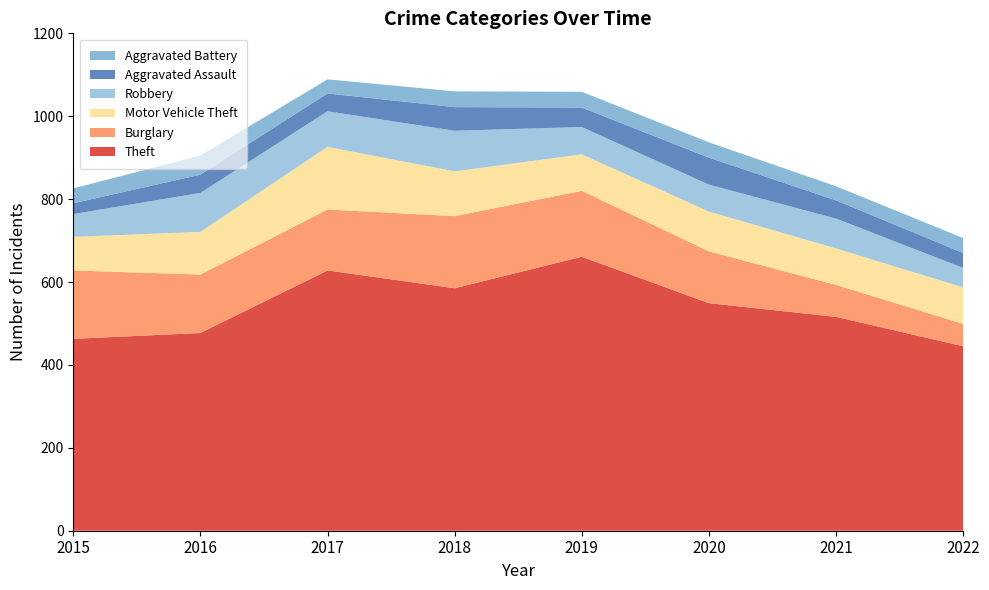

Reading right to left, transcribe all the data shown in this chart.

Theft: 2022=445	2021=516	2020=549	2019=661	2018=585	2017=628	2016=477	2015=463
Burglary: 2022=54	2021=77	2020=125	2019=159	2018=174	2017=147	2016=141	2015=165
Motor Vehicle Theft: 2022=88	2021=88	2020=96	2019=88	2018=108	2017=151	2016=103	2015=81
Robbery: 2022=47	2021=72	2020=65	2019=66	2018=98	2017=86	2016=94	2015=55
Aggravated Assault: 2022=36	2021=44	2020=65	2019=47	2018=57	2017=43	2016=44	2015=26
Aggravated Battery: 2022=36	2021=34	2020=37	2019=38	2018=38	2017=34	2016=46	2015=36